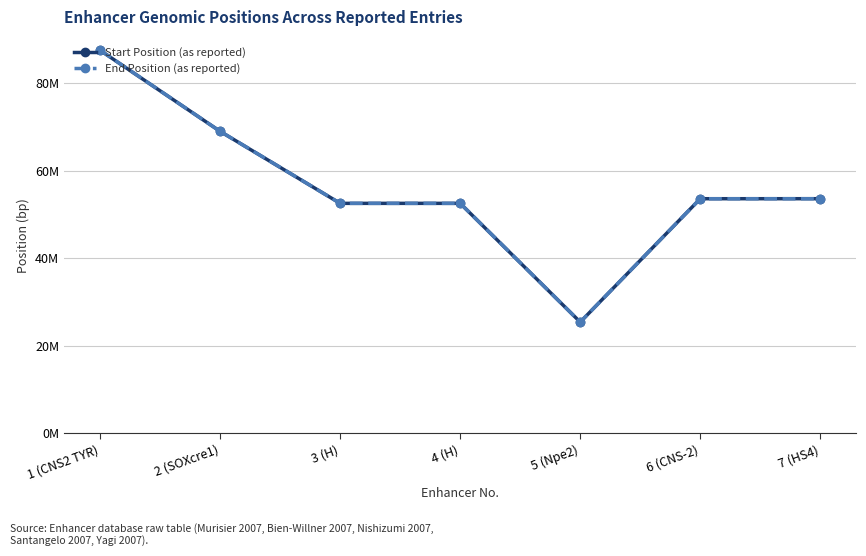

At which category is the sum across all series the highest?

1 (CNS2 TYR)